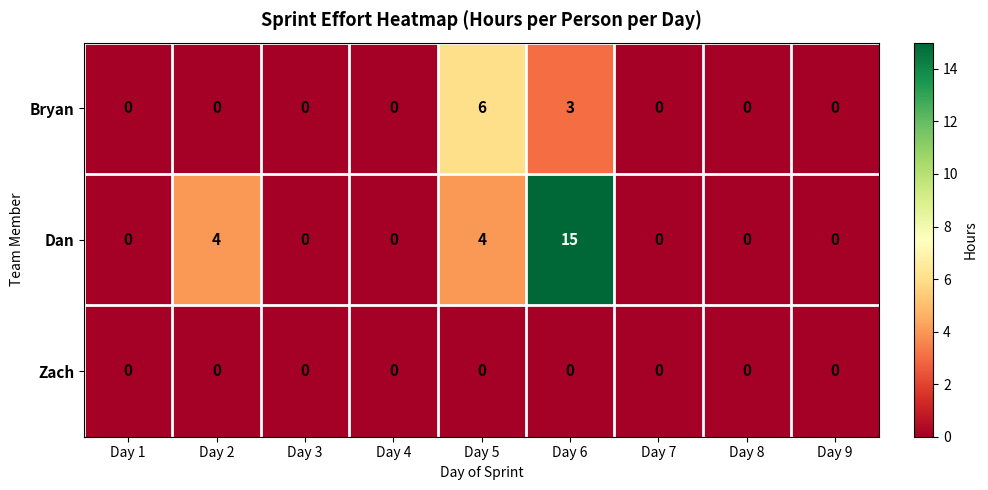

Rank the series by their maximum value, from lowest to highest.

Zach, Bryan, Dan